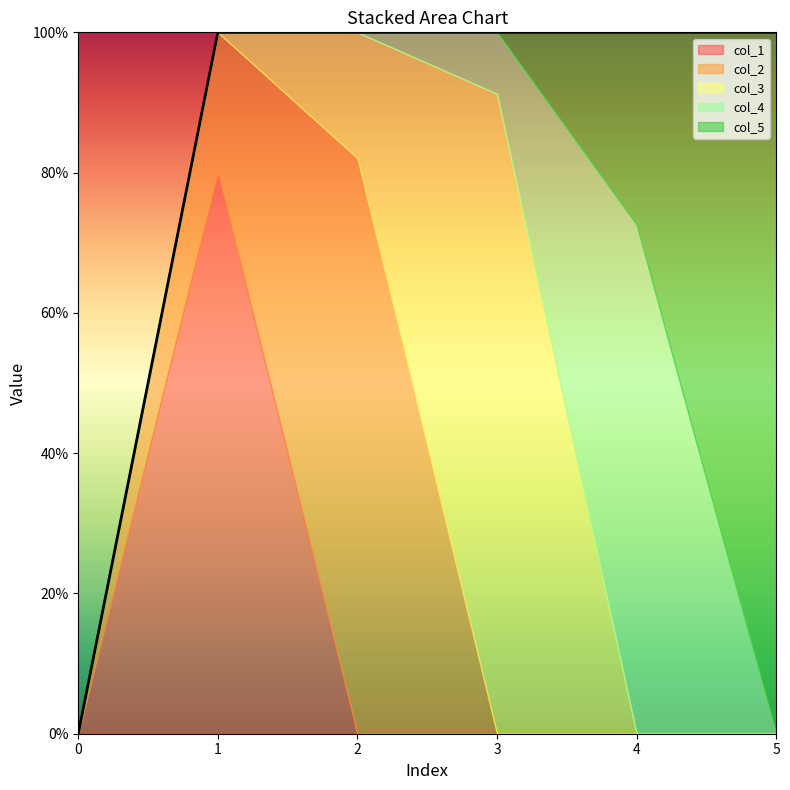

Is the value of col_1 at 1 greater than the value of col_4 at 0?

Yes